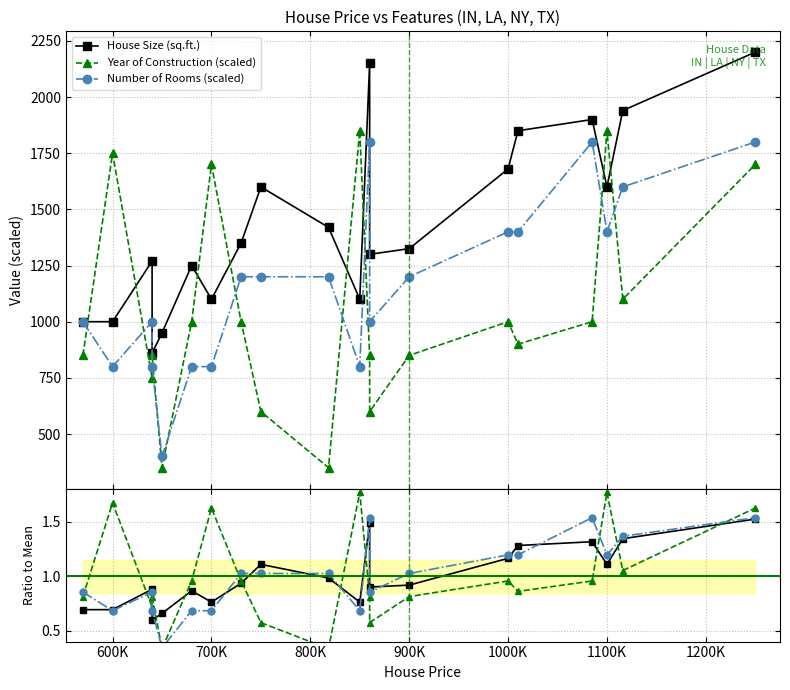

The Year of Construction (scaled) series shows 685.1 at 16. True or false?

False